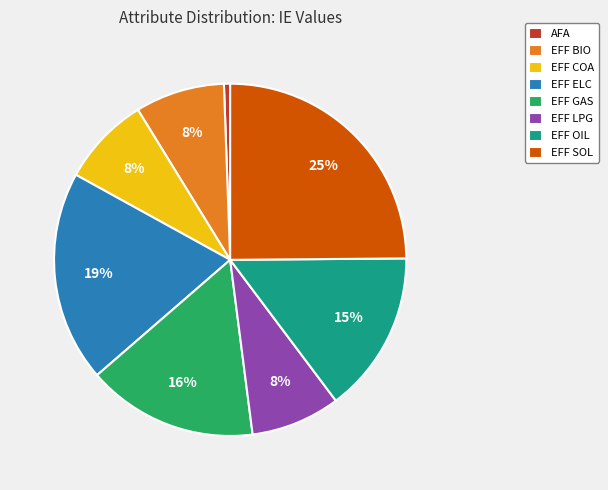

How many slices are in this pie chart?

8